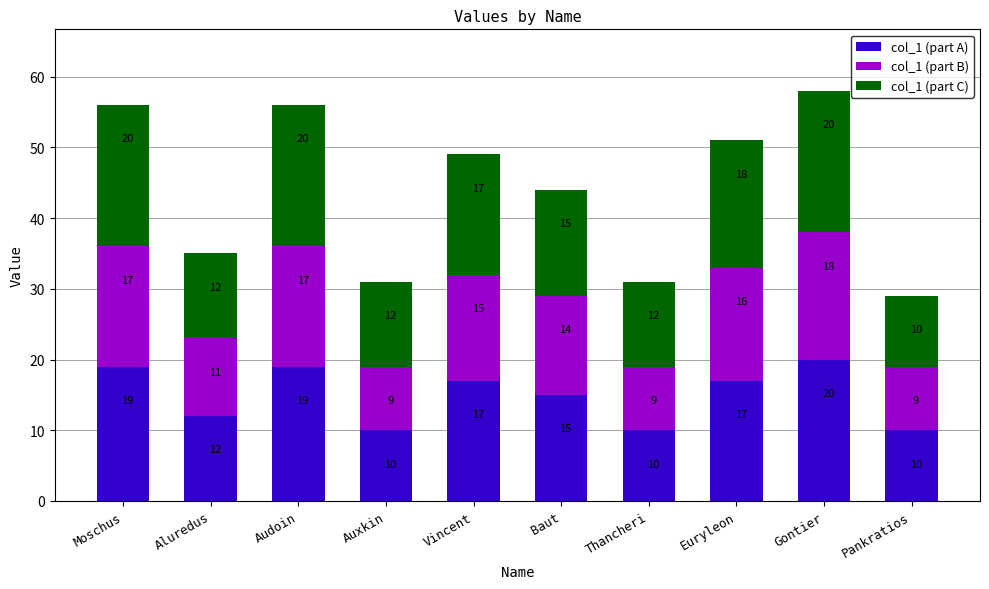

What is the sum of the col_1 (part A) values at Thancheri and Baut?

25